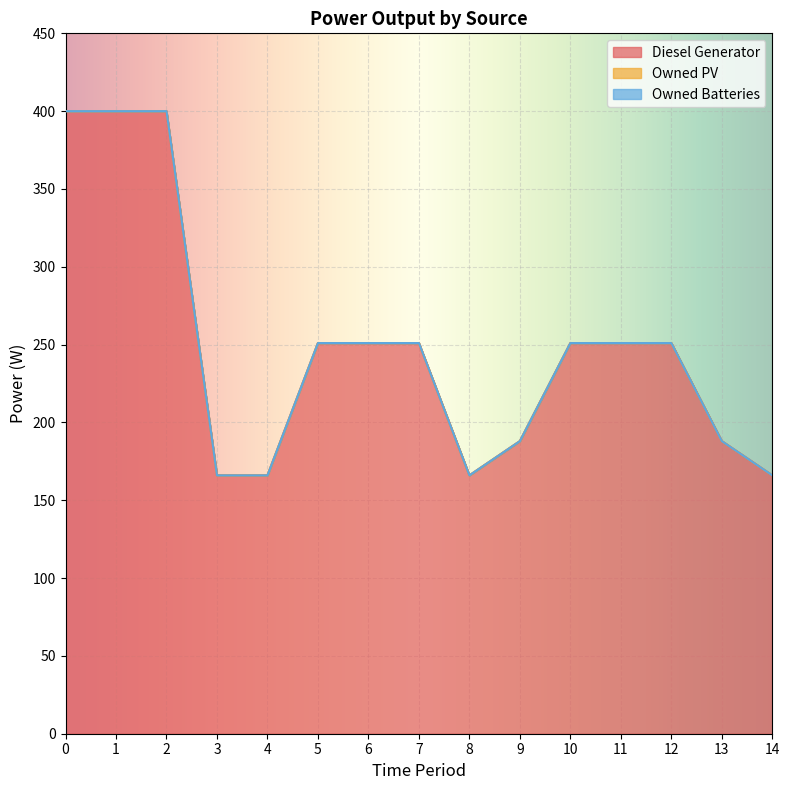

Reading left to right, extract all data points from this chart.

Diesel Generator: 400	400	400	166	166	251	251	251	166	188	251	251	251	188	166
Owned PV: 0	0	0	0	0	0	0	0	0	0	0	0	0	0	0
Owned Batteries: 0	0	0	0	0	0	0	0	0	0	0	0	0	0	0